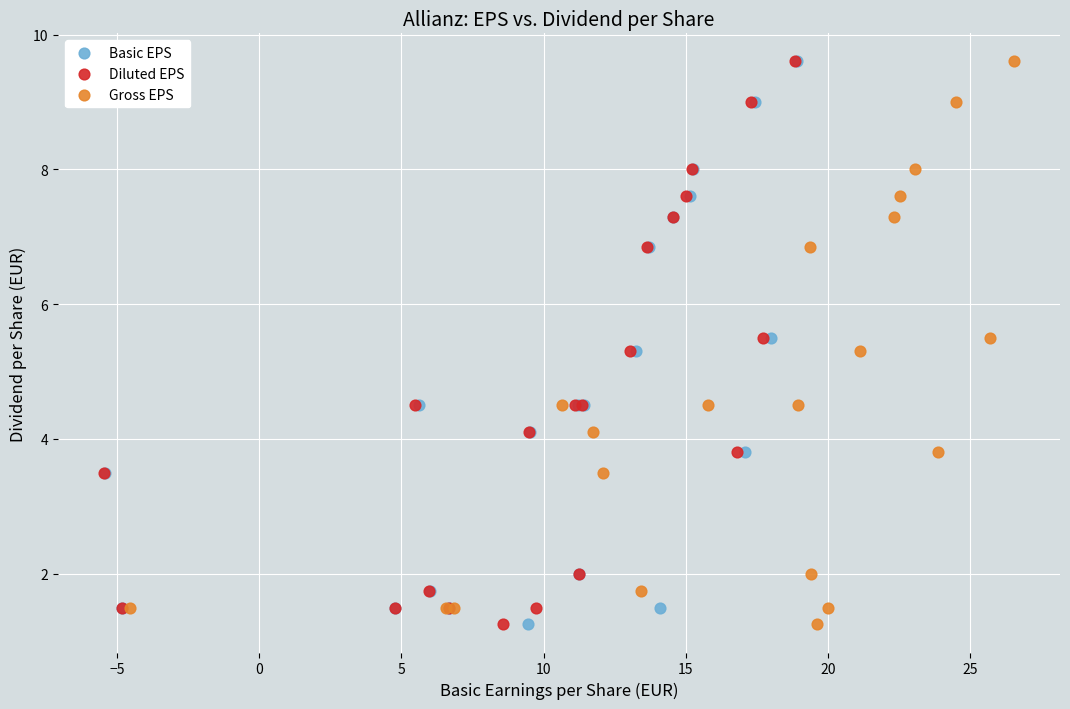

What are all the series names shown in the legend?

Basic EPS, Diluted EPS, Gross EPS